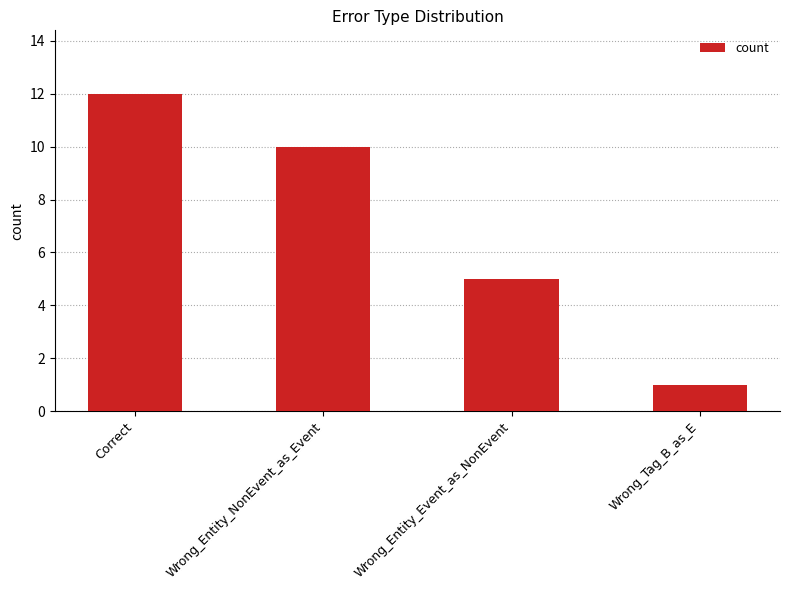

Reading left to right, list all the values displayed in this chart.

12	10	5	1